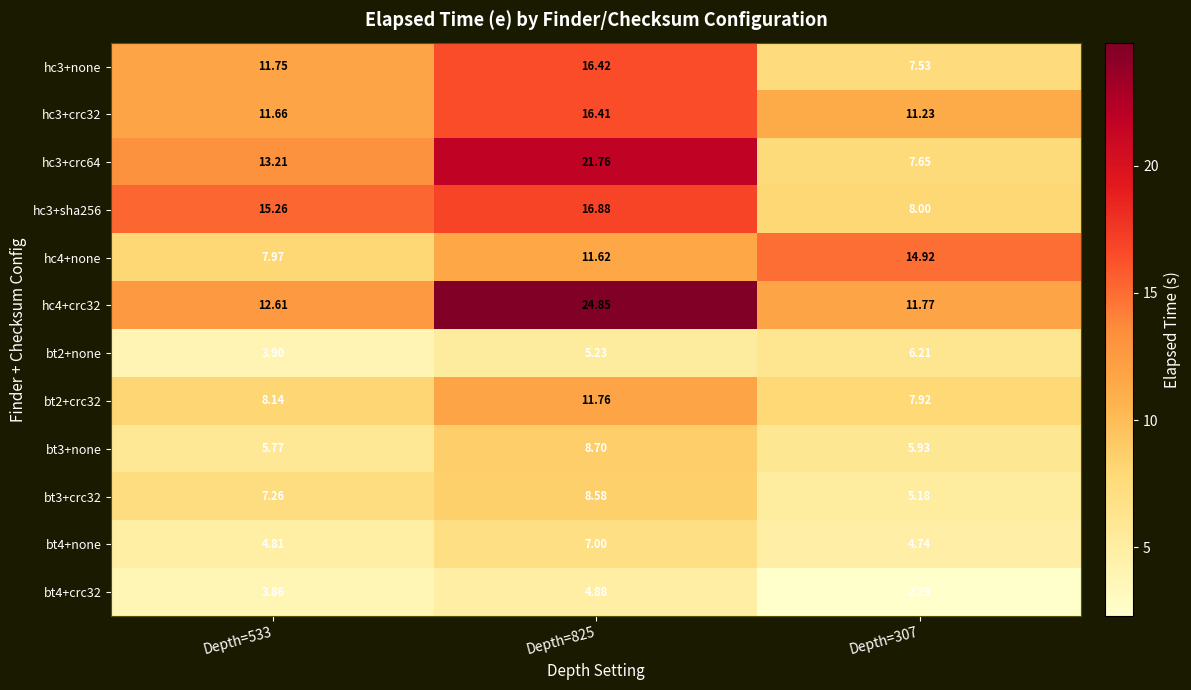

Count the number of categories in the chart.

3